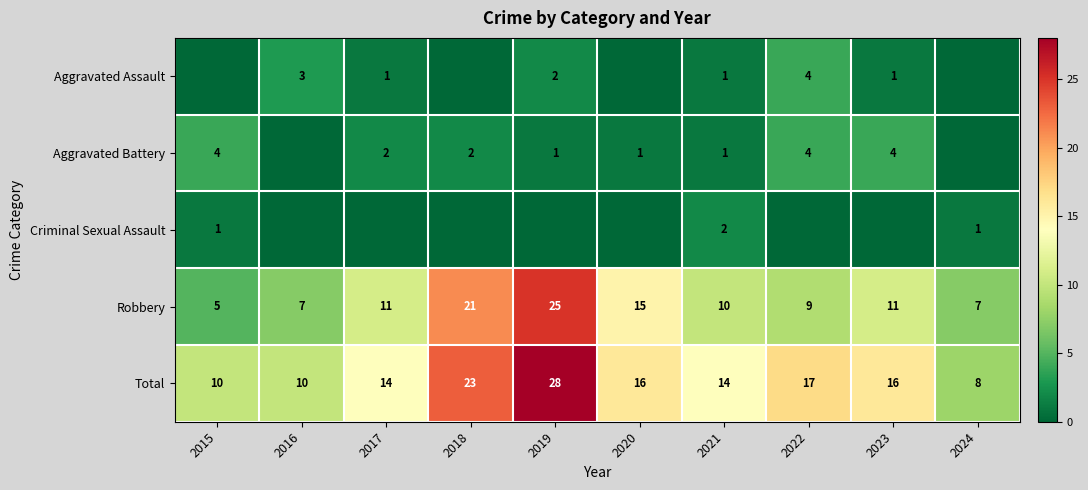

What is the total value across all series at 2015?

20